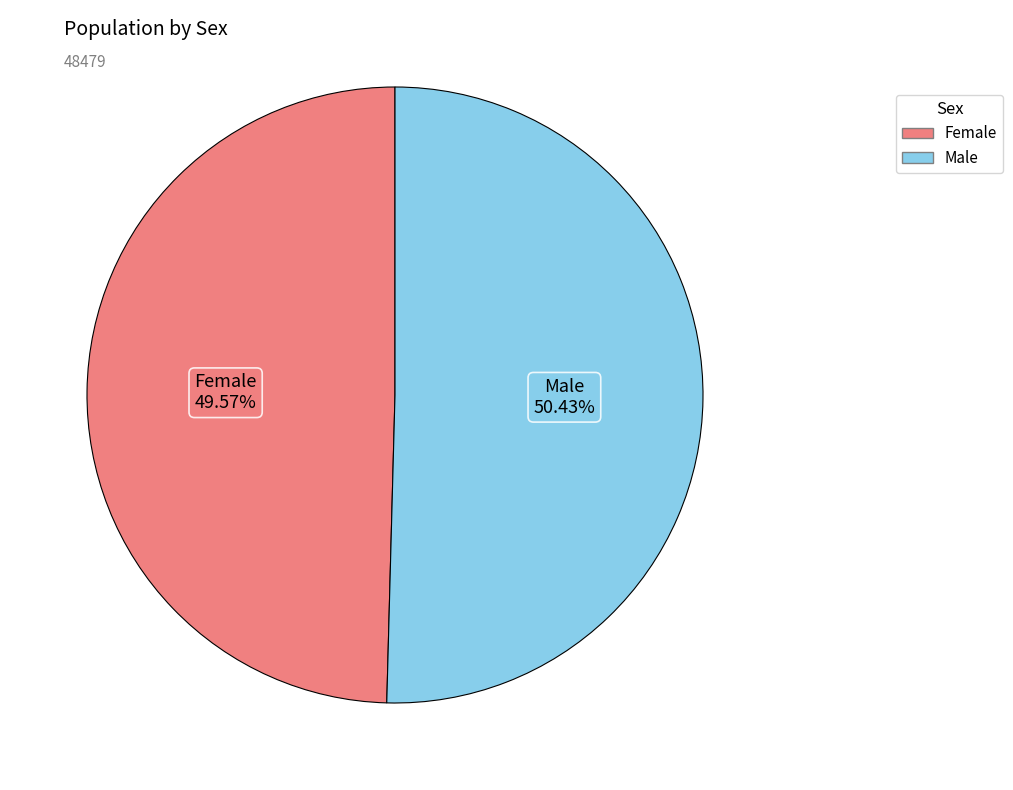

To the nearest percent, what portion does Female represent?

50%